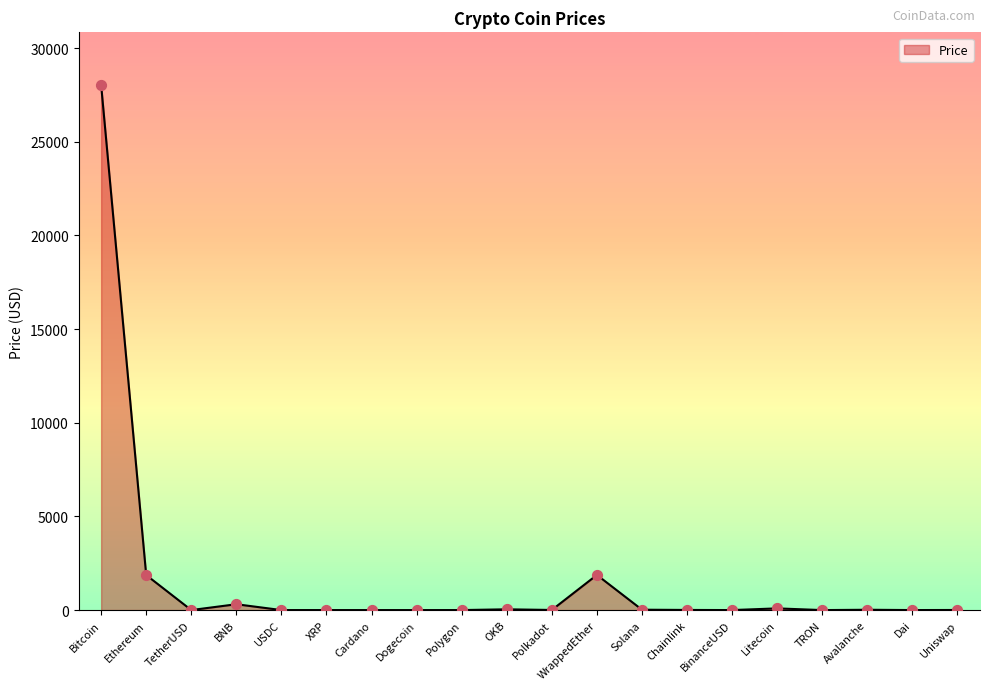

Which has a higher value, BNB or Bitcoin?

Bitcoin